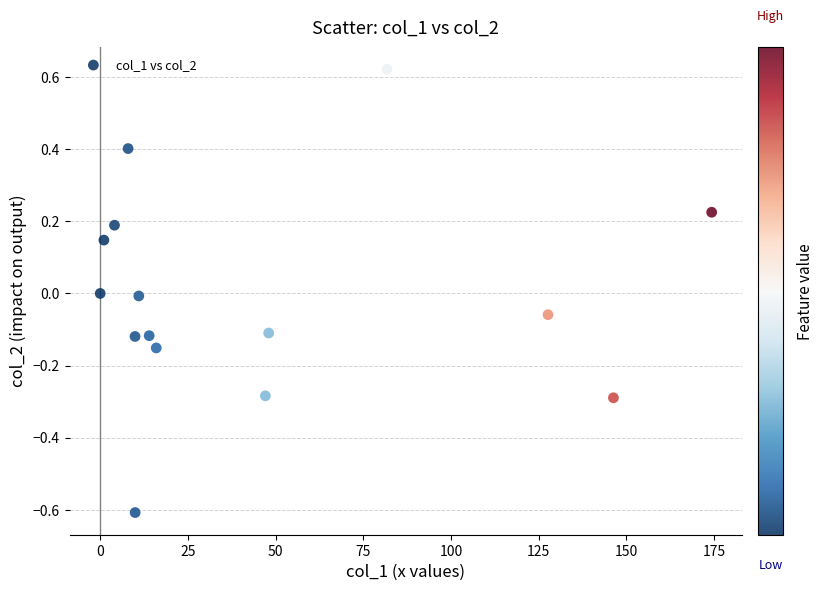

What is the range of Y values (max minus min)?

1.2